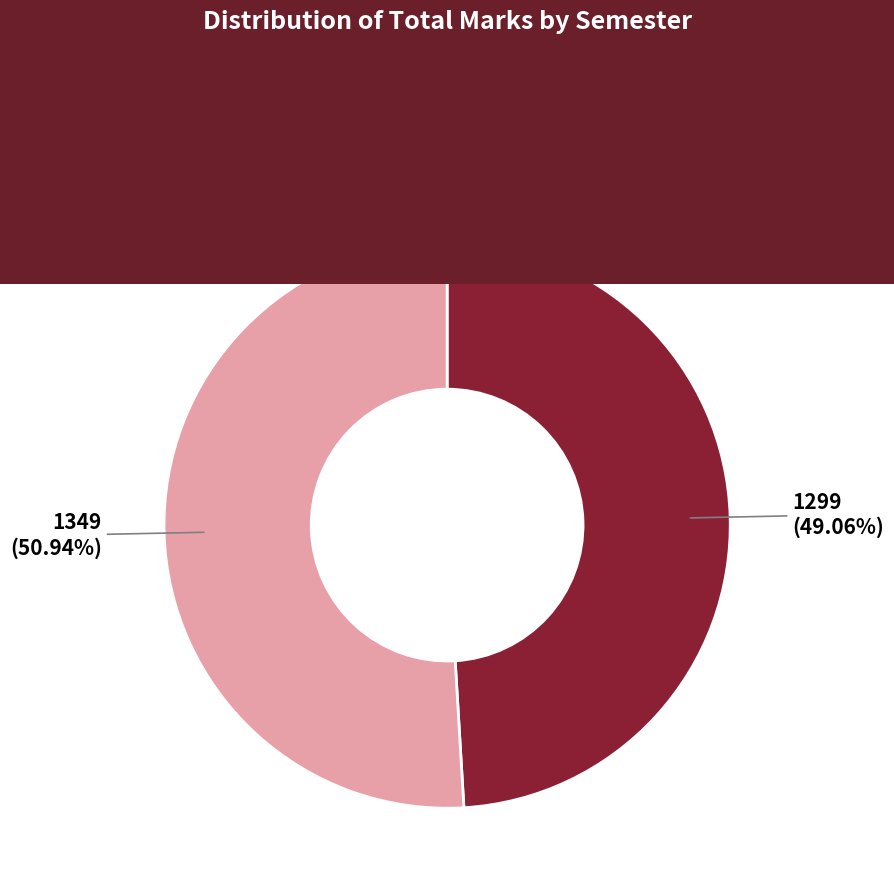

To the nearest percent, what is the average slice percentage?

50%